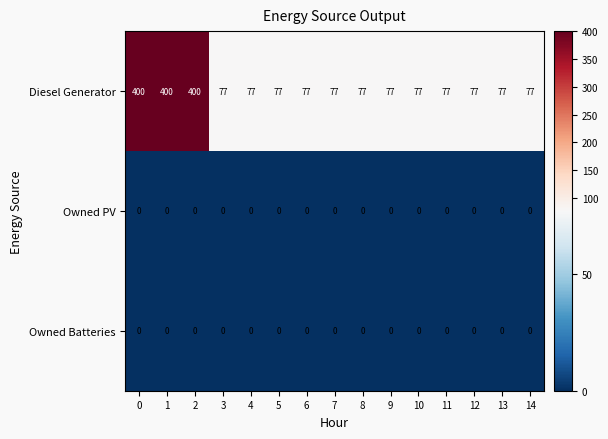

What is the greatest value displayed?

400